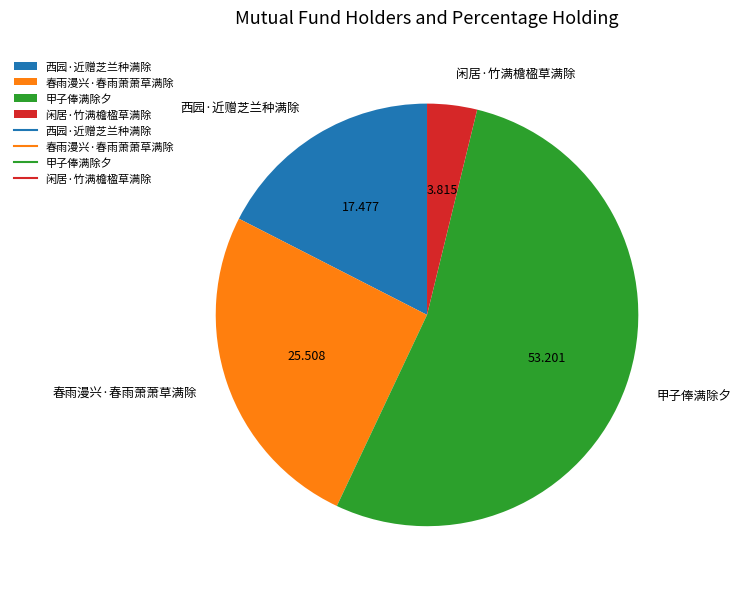

Combined, do 春雨漫兴·春雨萧萧草满除 and 闲居·竹满檐楹草满除 account for over 50%?

No